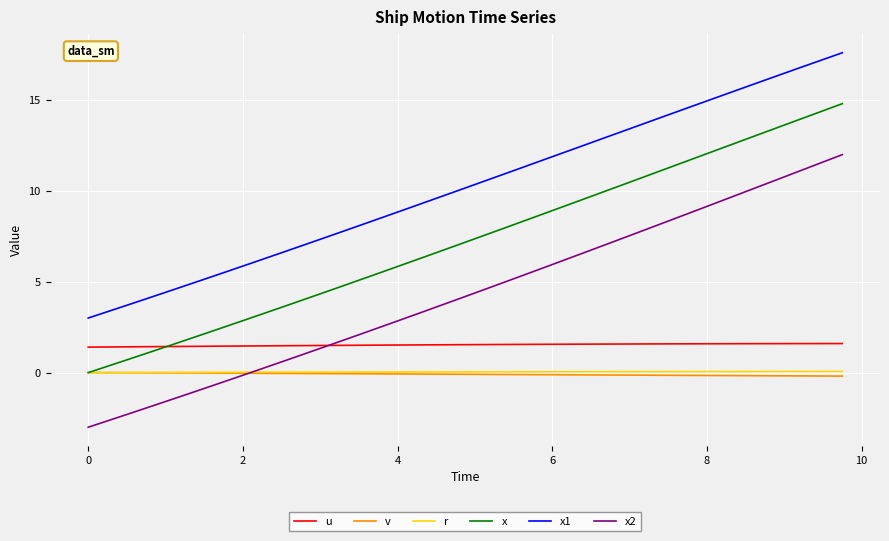

Which series has the largest range (max minus min)?

x2